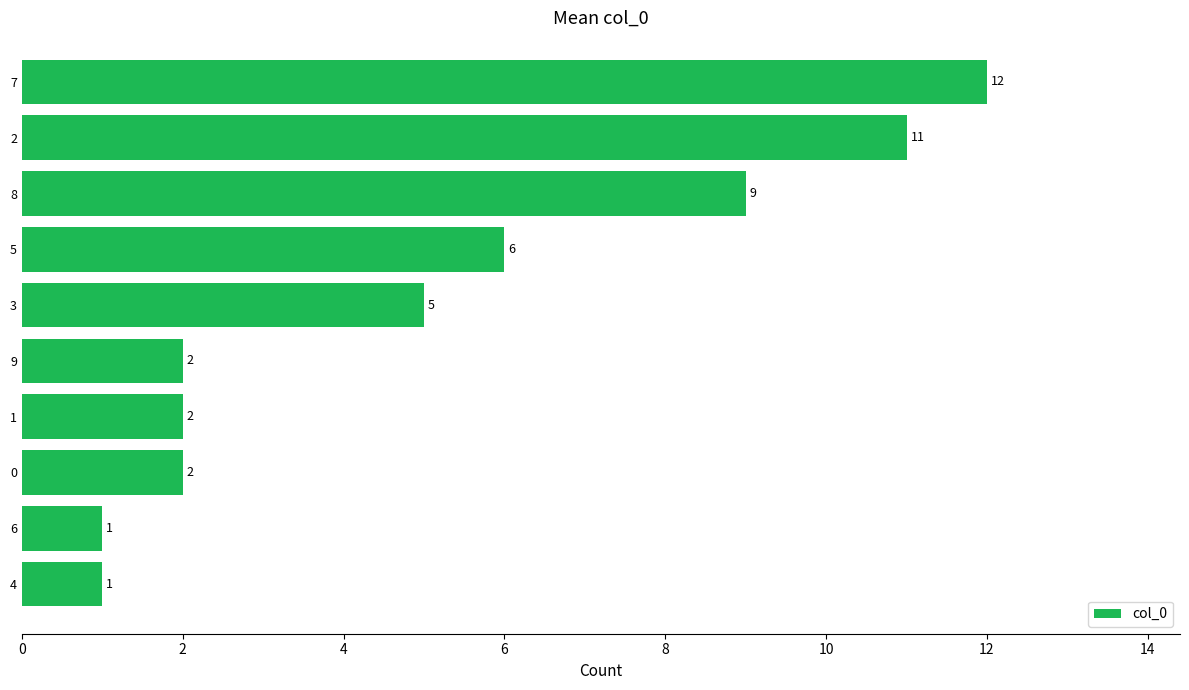

Are the bars horizontal?

Yes